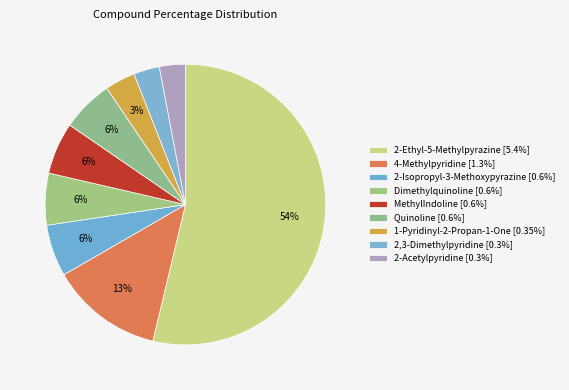

Is it true that 2-Acetylpyridine is 15% of the pie?

False